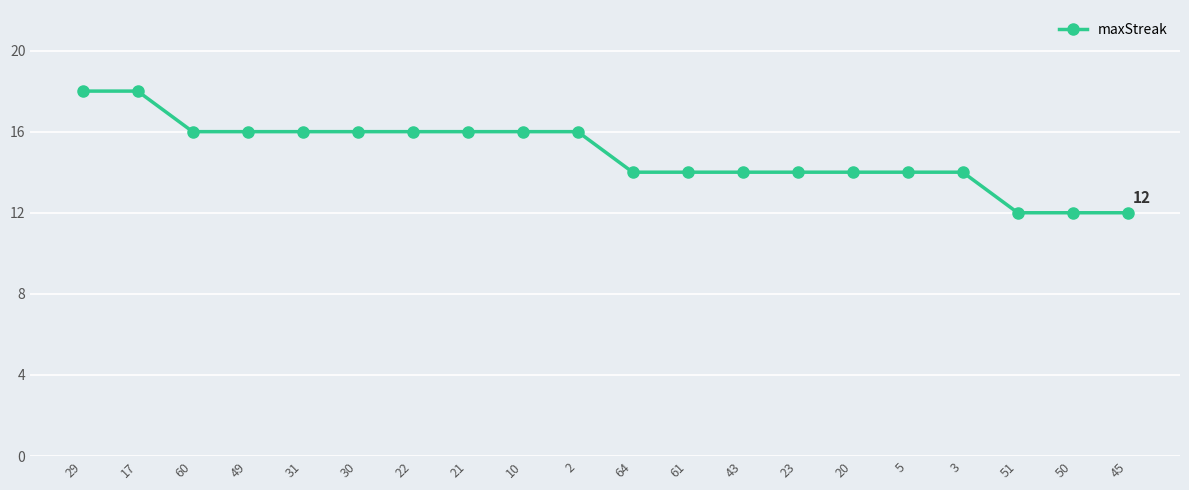

Count the number of data series in this chart.

1